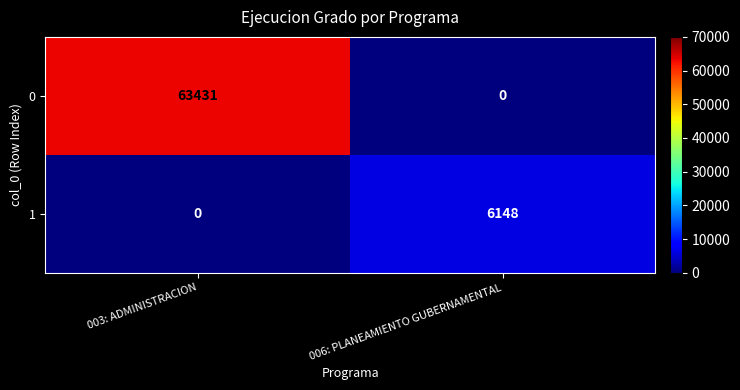

The value of 1 at 006: PLANEAMIENTO GUBERNAMENTAL is 6148. True or false?

True